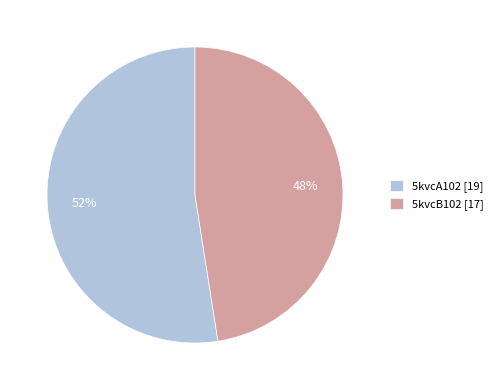

Which category has the biggest portion of the pie?

5kvcA102